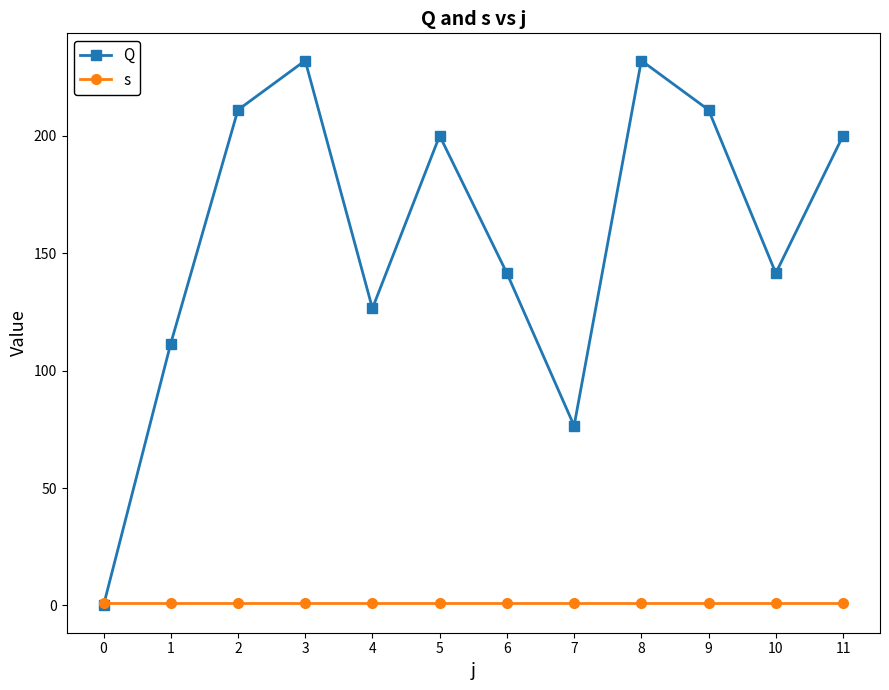

List the series in order of their overall mean, lowest first.

s, Q